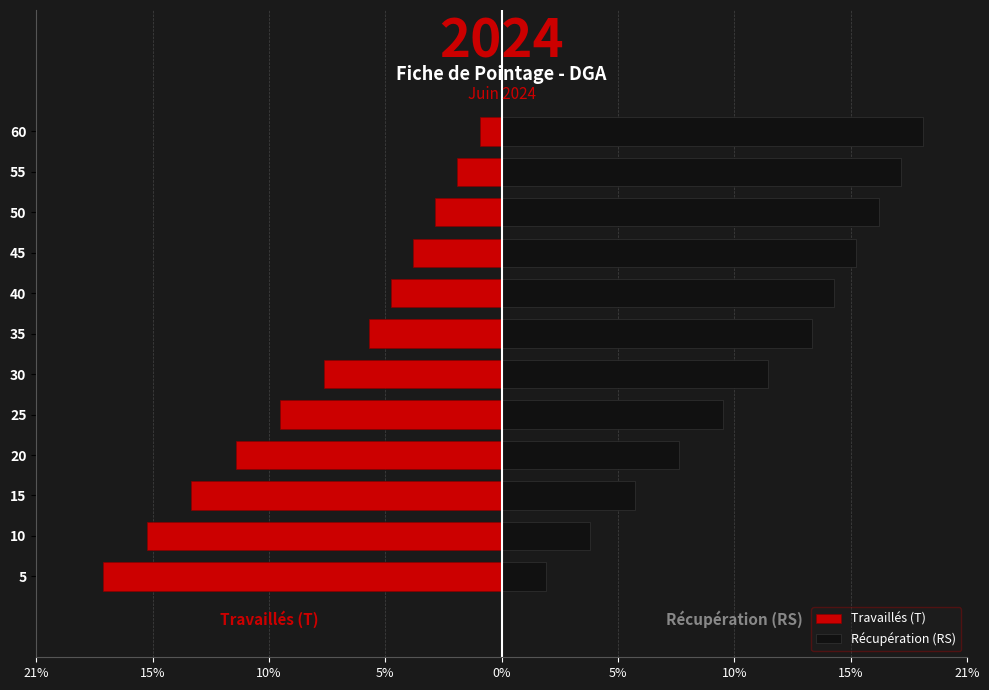

How many data points does each series have?

12